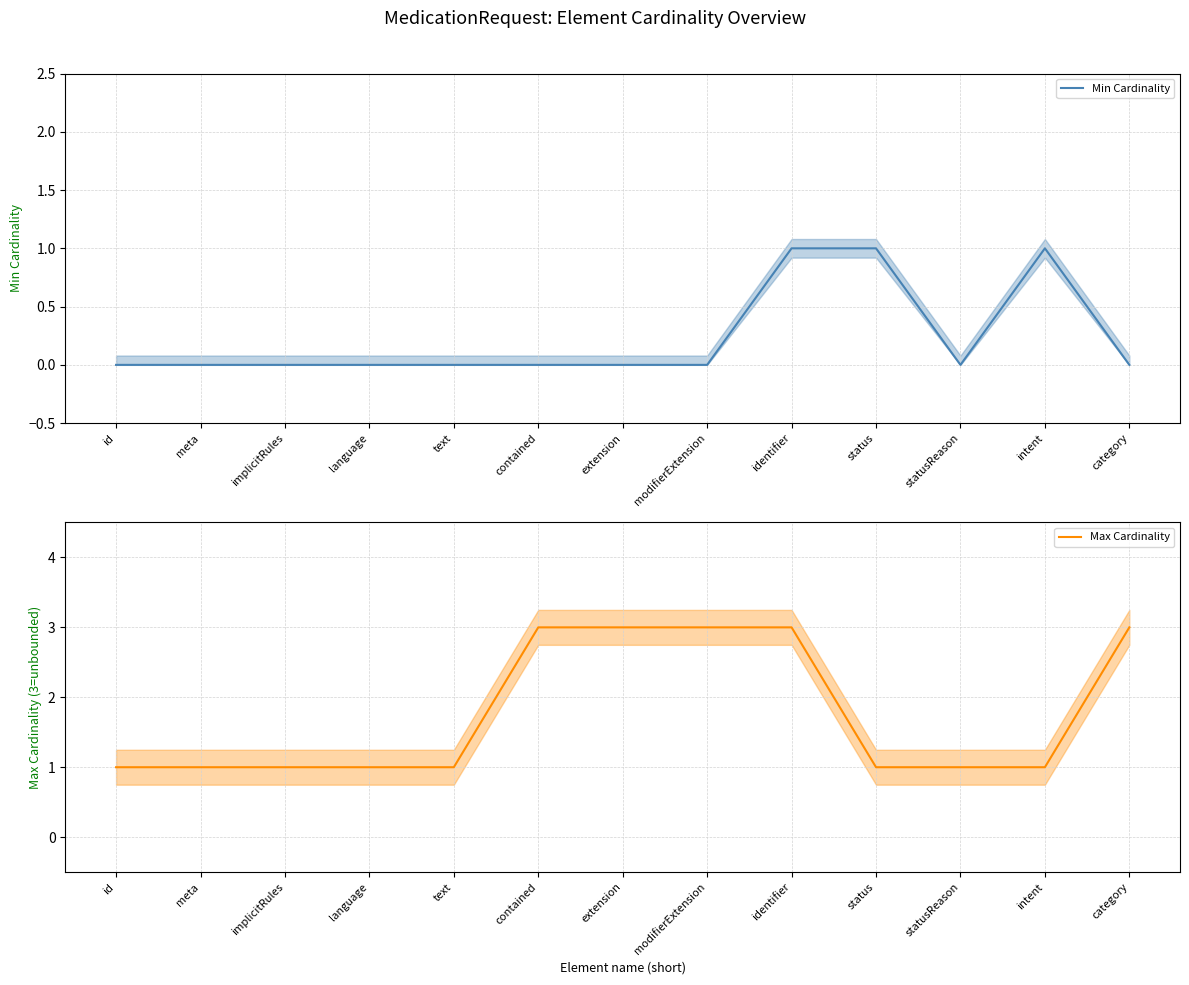

Rank the series by their maximum value, from lowest to highest.

Min Cardinality, Max Cardinality